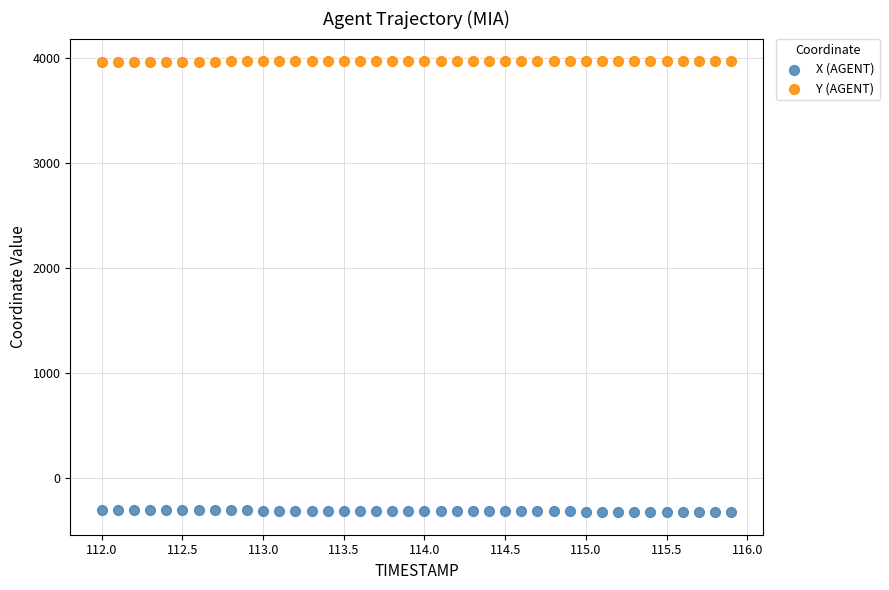

What is the X range (max minus min) for the scatter plot?

3.9